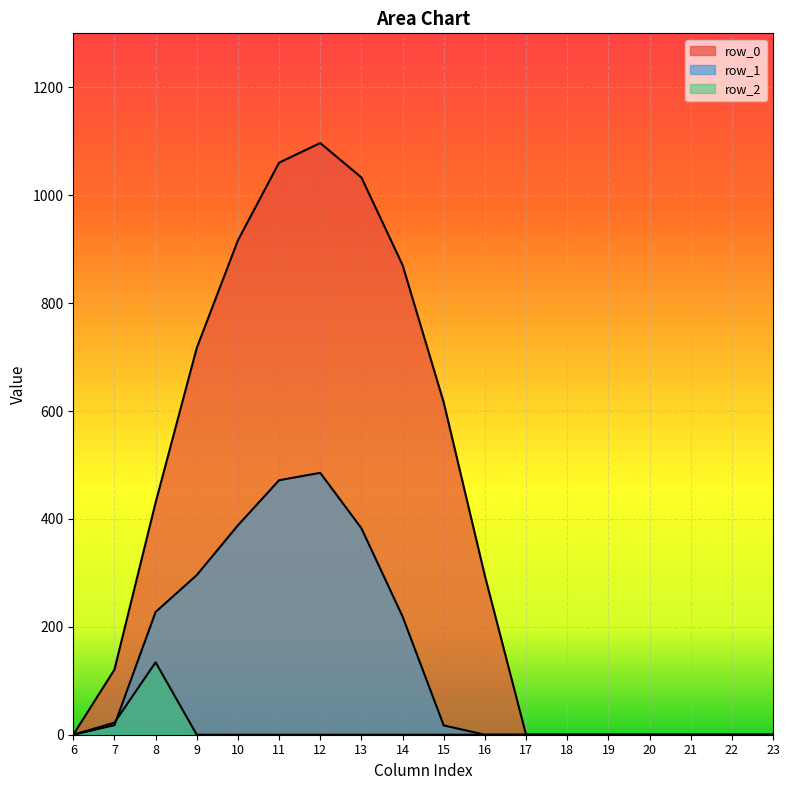

How many times do row_1 and row_2 cross each other?

1